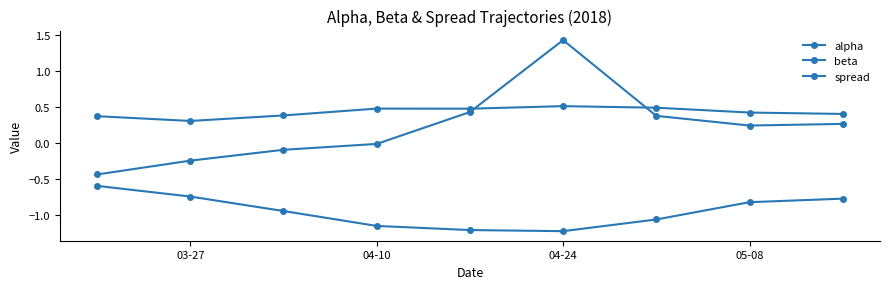

Is this an area chart (filled region under the line)?

No